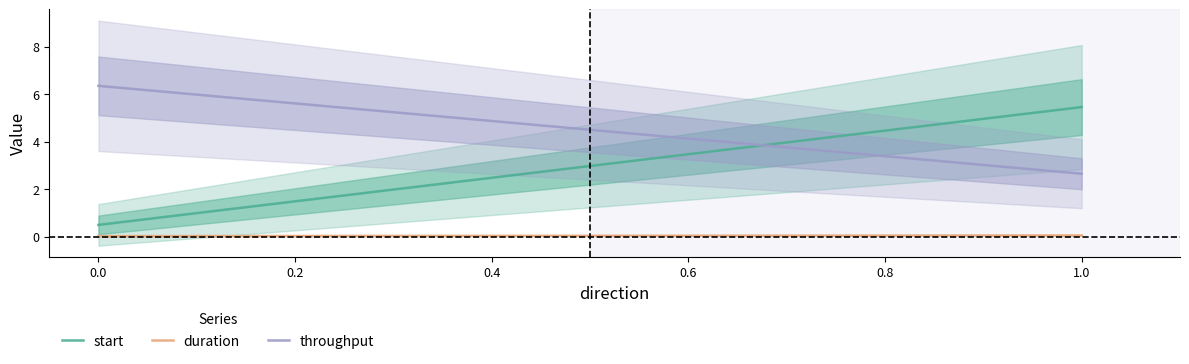

True or false: throughput has a value of 2.6 at 1.

True